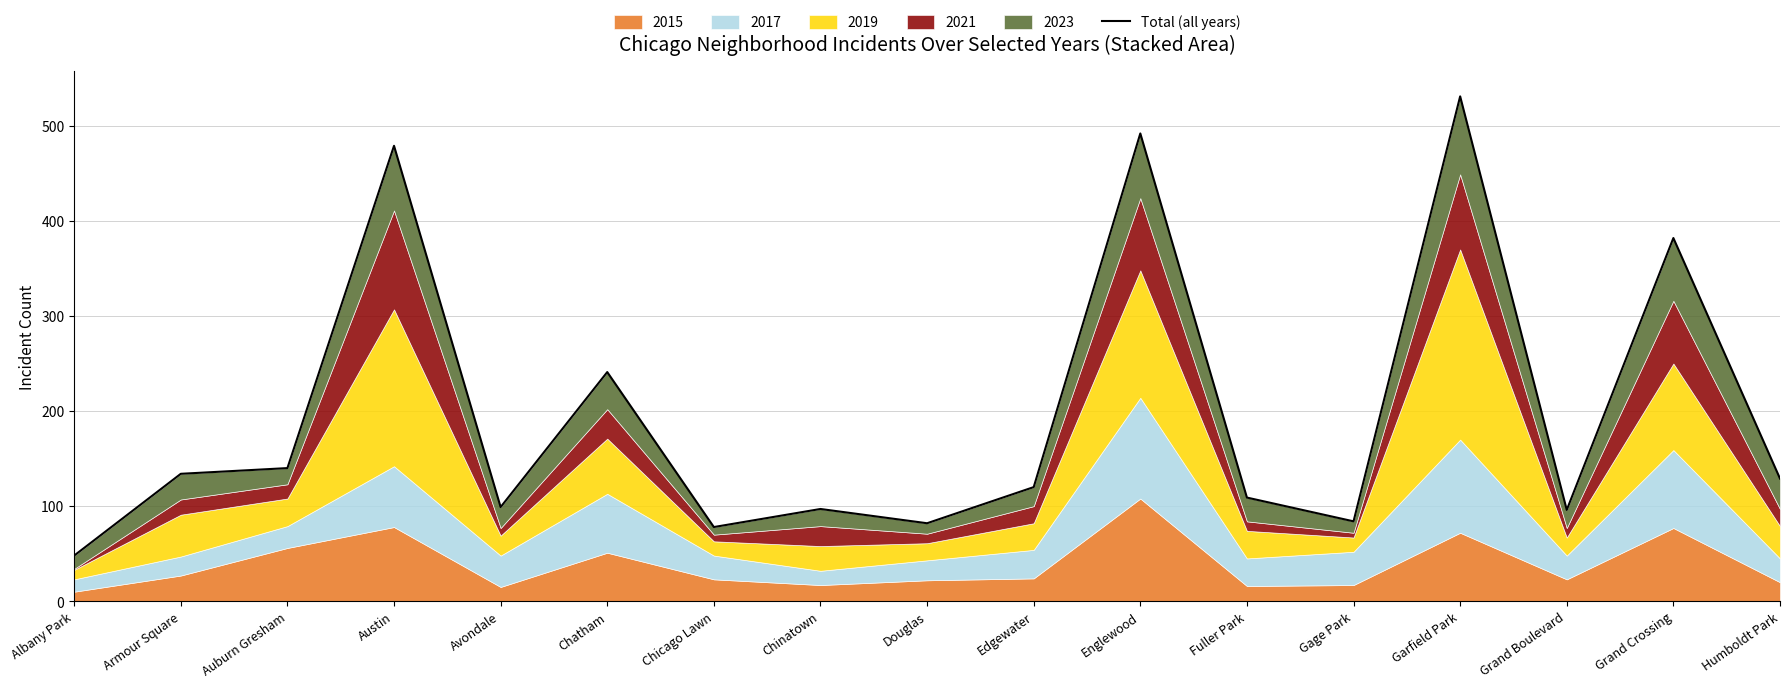

The chart shows a value of 48 at Albany Park. True or false?

True